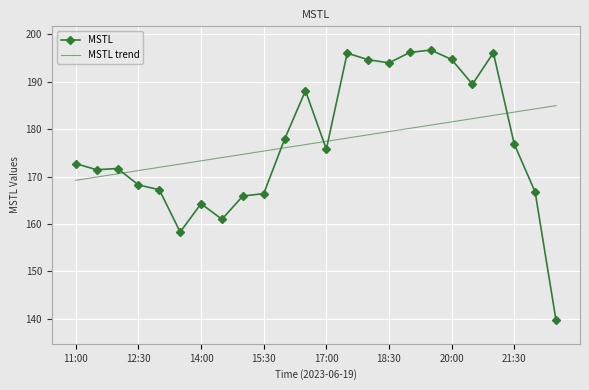

How many times do MSTL and MSTL trend cross each other?

5